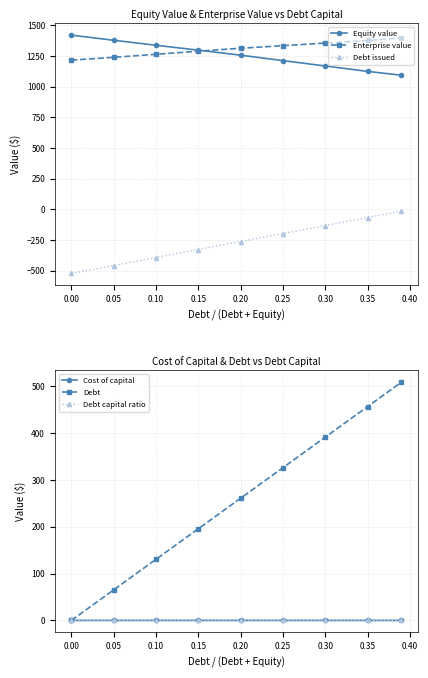

How many lines are shown in the chart?

6